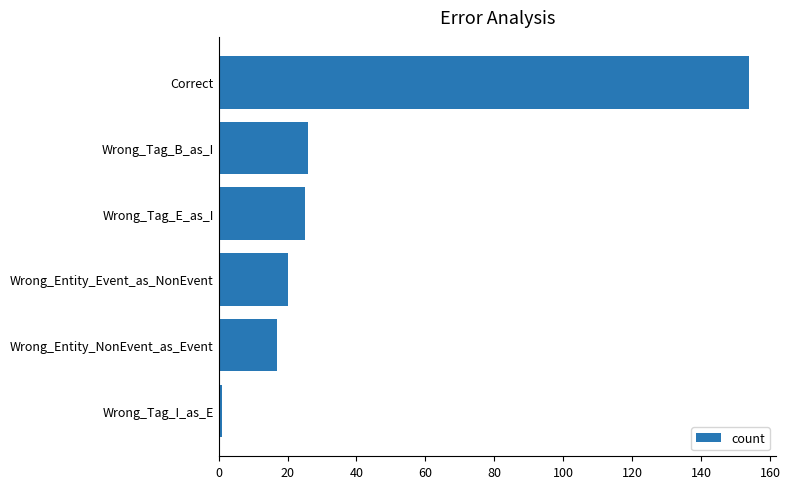

What is the difference between the maximum and second lowest values?

137